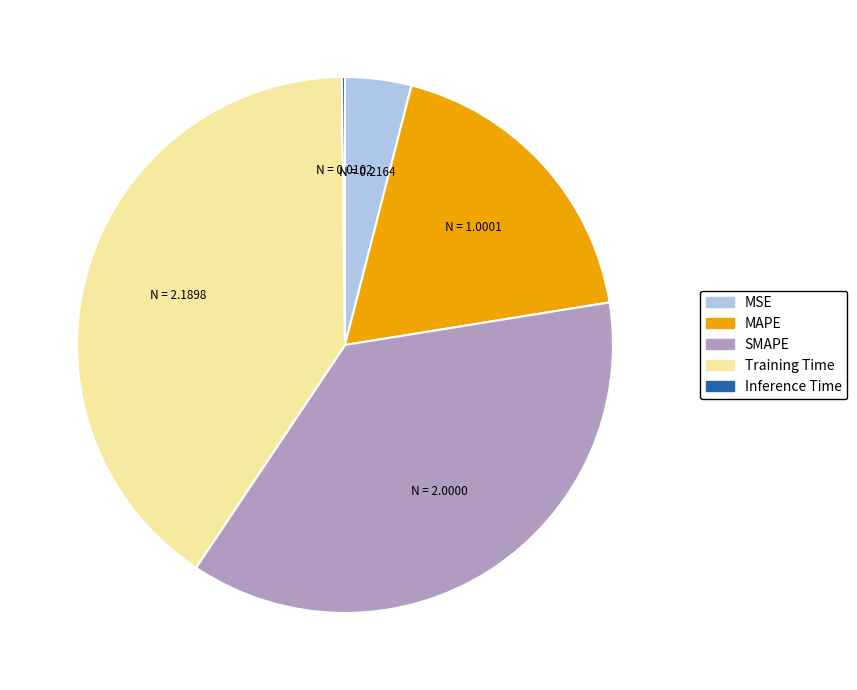

Is it true that MSE is 15% of the pie?

False